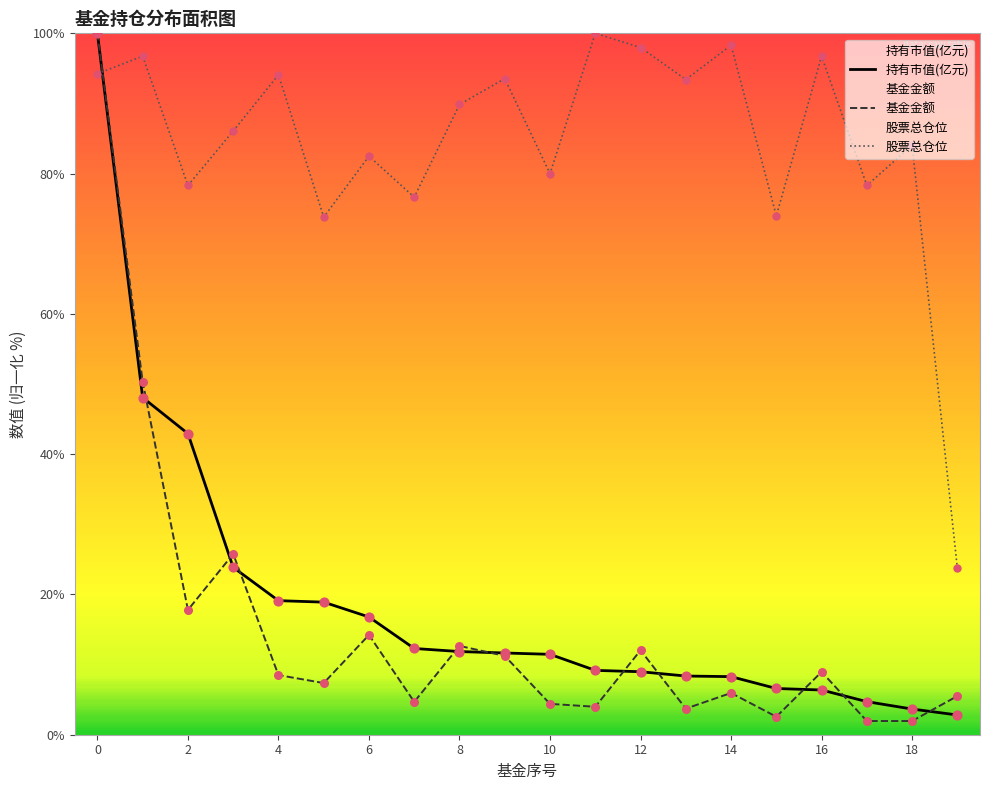

Which series reaches the minimum Y coordinate?

基金金额